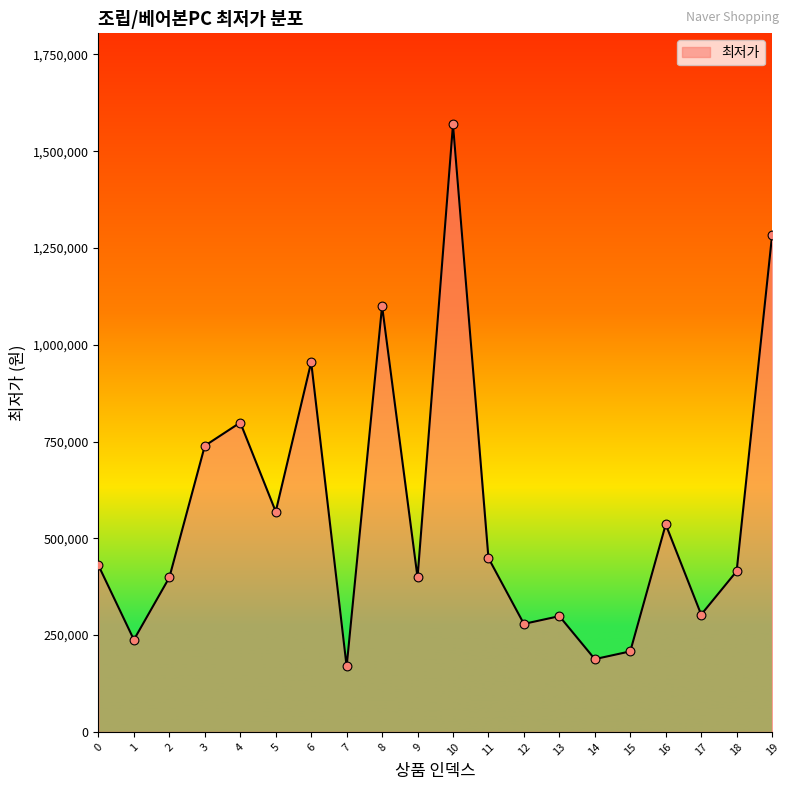

What is the change in value from 4 to 19?

+483800